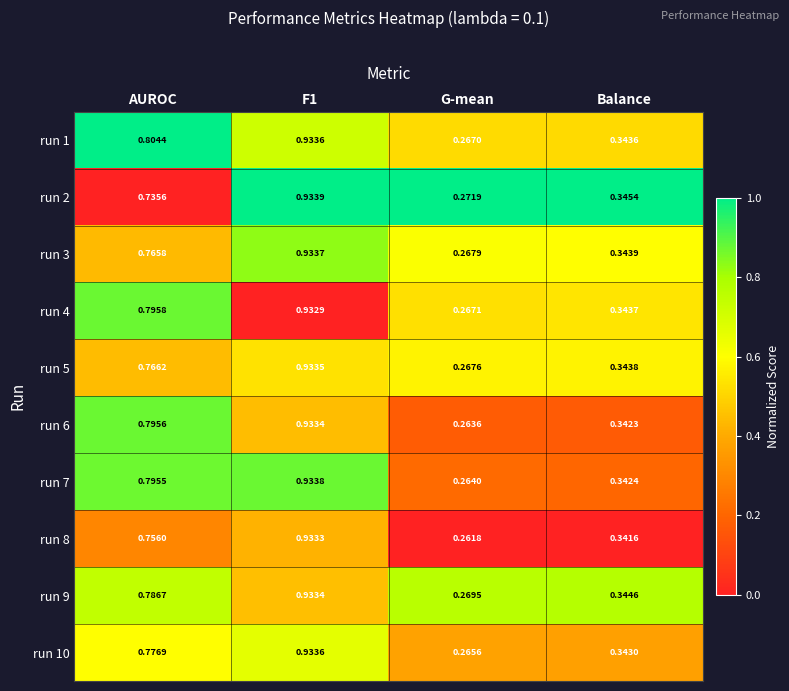

Which label corresponds to the smallest value in the chart?

G-mean